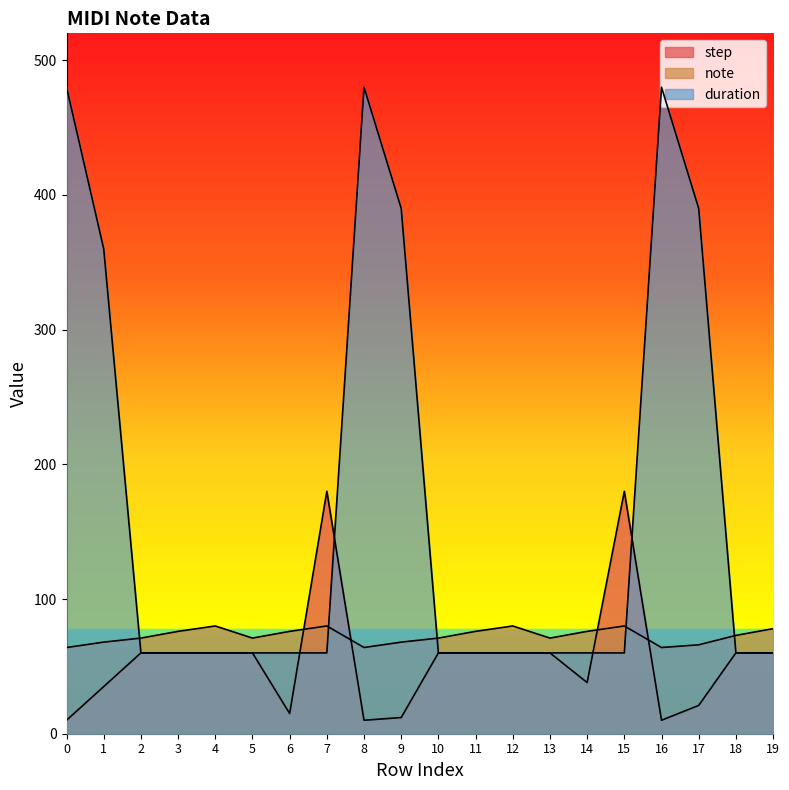

How many values in the step series are below 60?

8